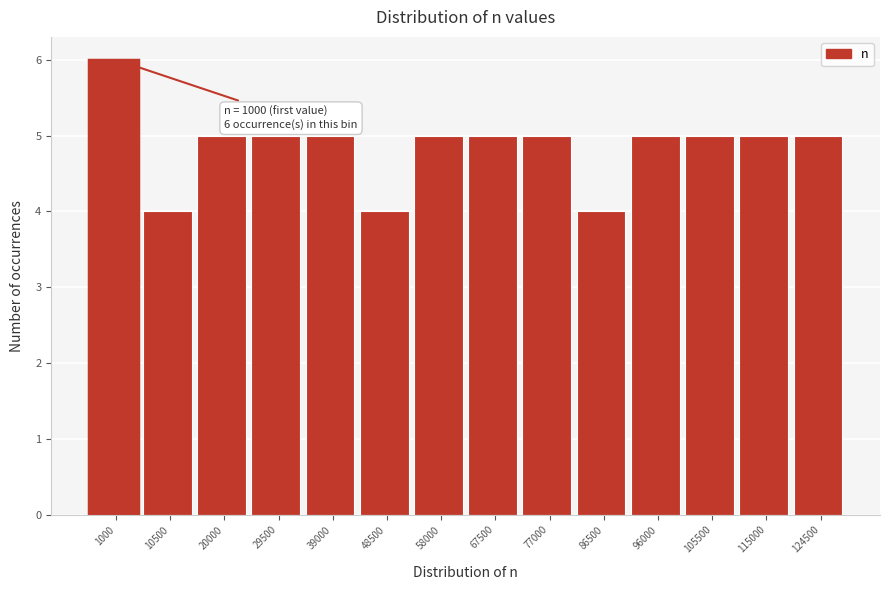

Reading right to left, list all the values displayed in this chart.

5	5	5	5	4	5	5	5	4	5	5	5	4	6